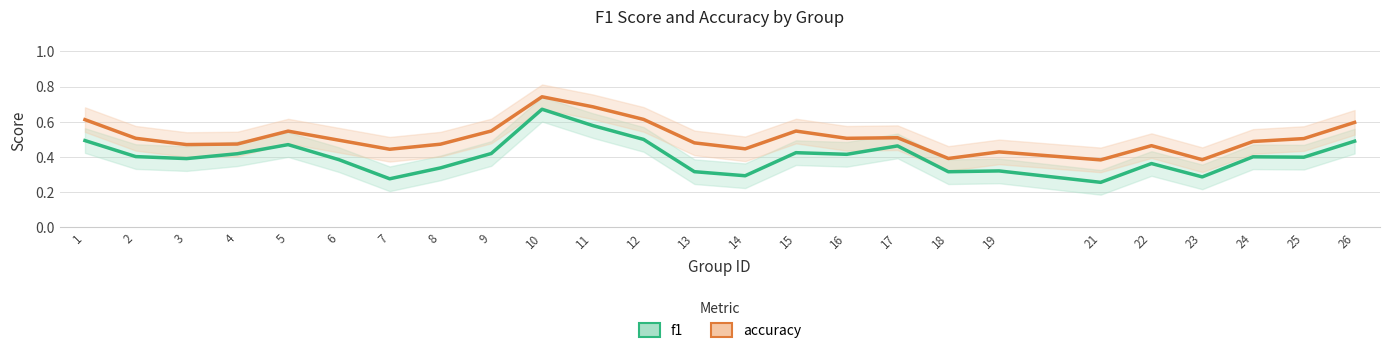

Is it true that accuracy equals 0.2 at 19?

False